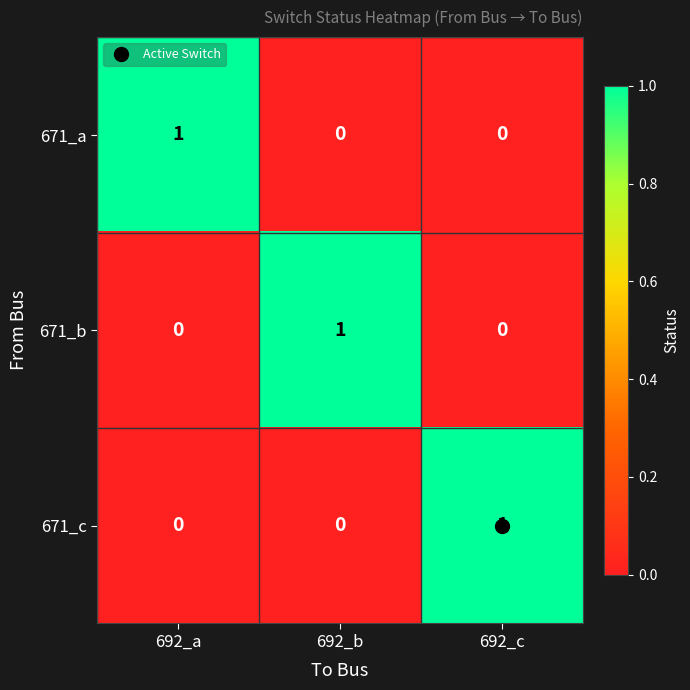

How many 671_a values are between 0 and 1?

3